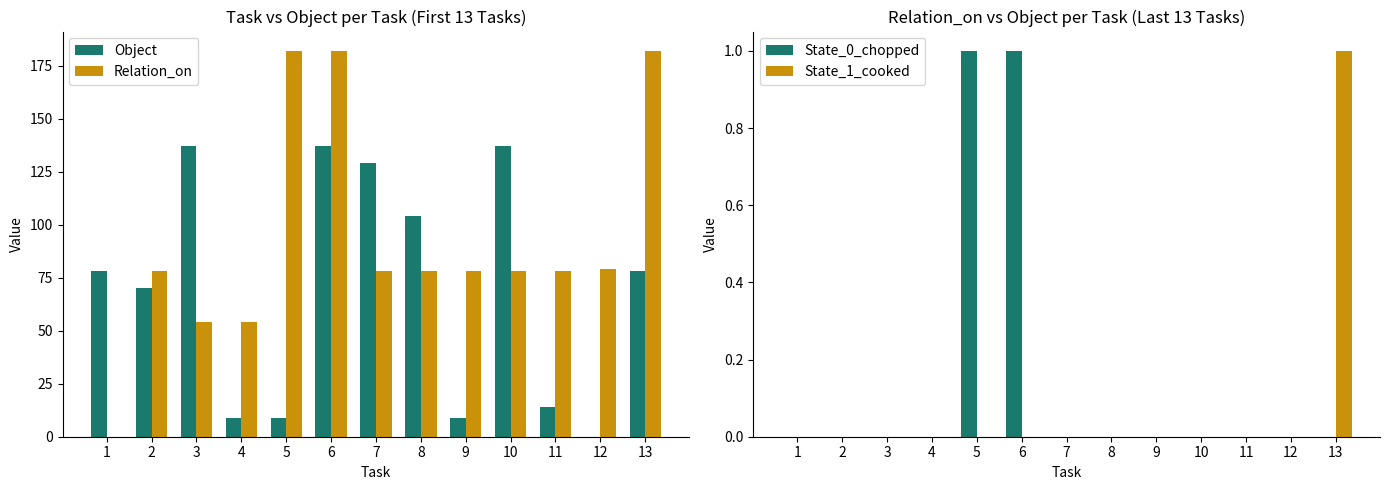

Which has a higher value, 2 or 3?

3